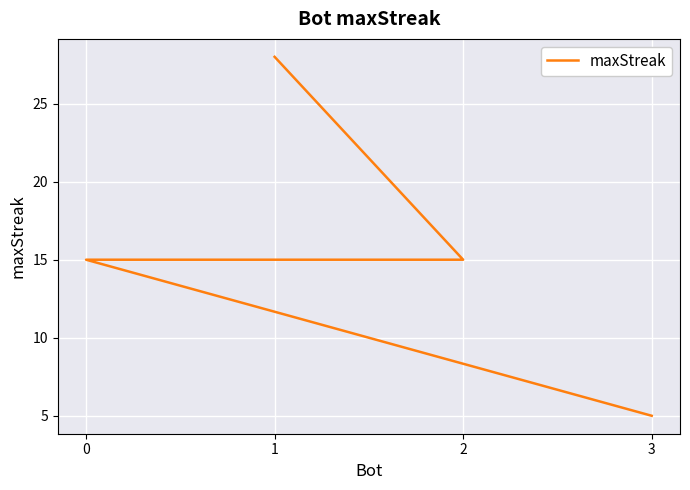

How many lines are shown in the chart?

1